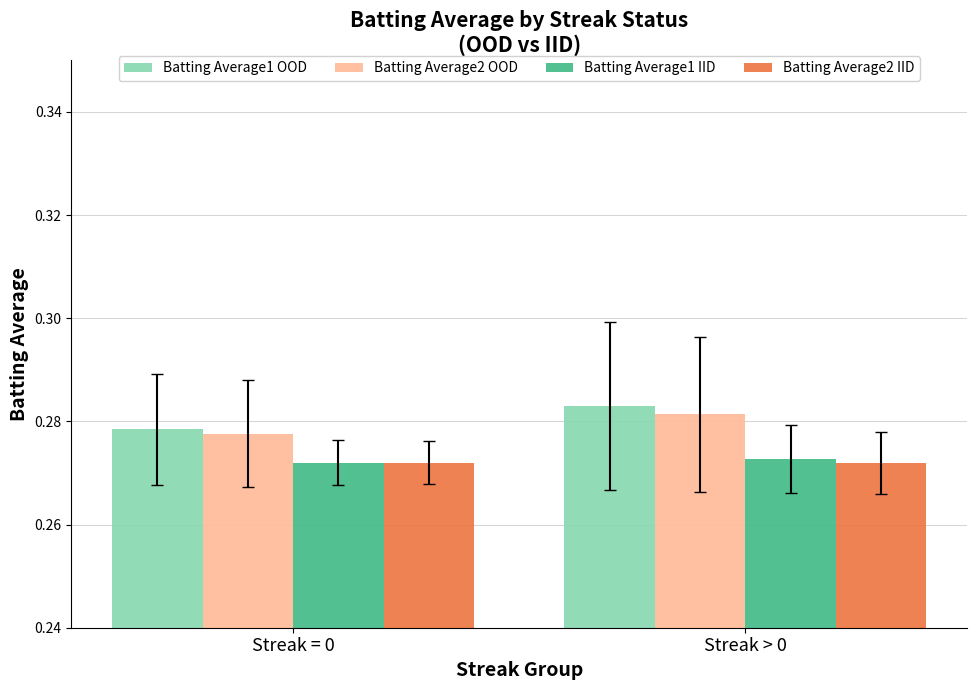

Which series changed the most between Streak = 0 and Streak > 0?

Batting Average1 OOD